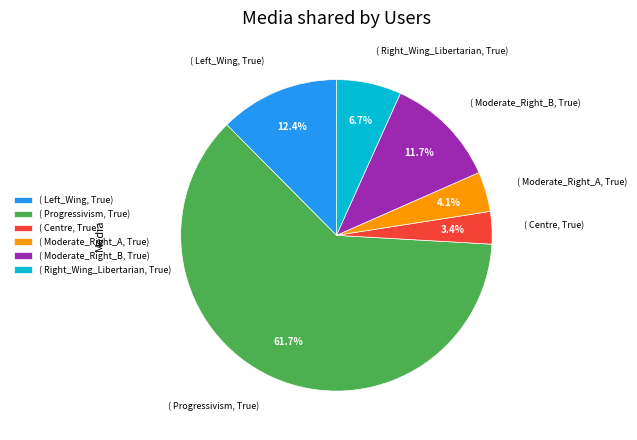

How many slices are in this pie chart?

6